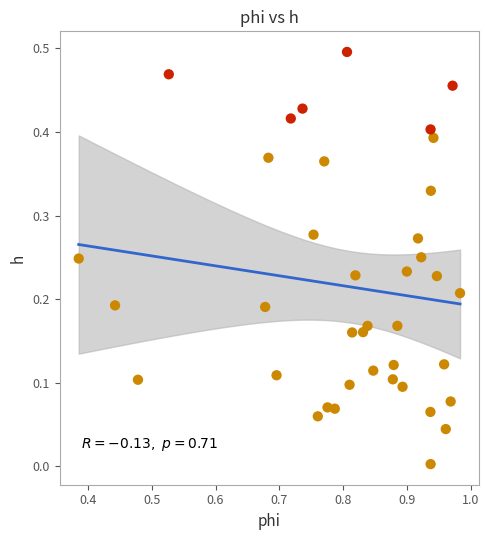

What is the range of X values (max minus min)?

0.6